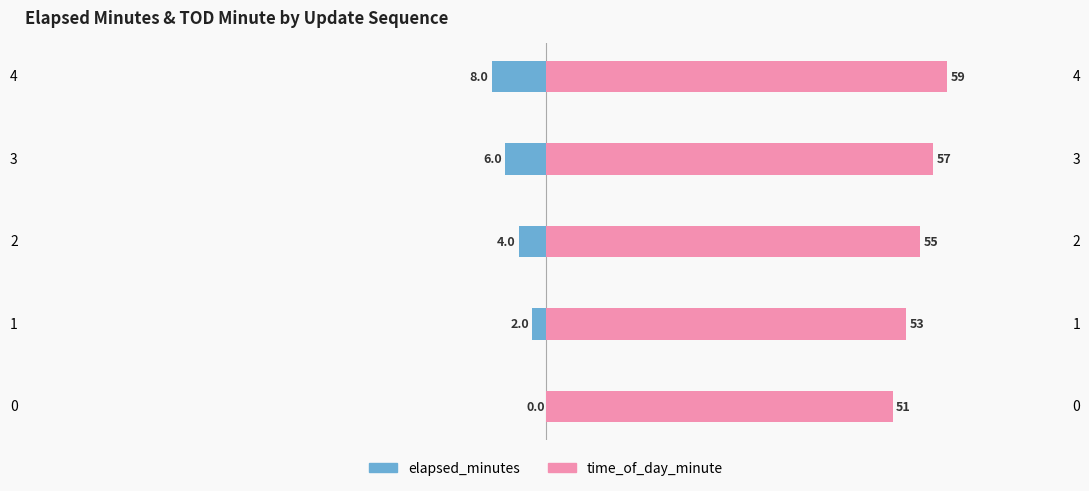

Rank the series by their maximum value, from lowest to highest.

elapsed_minutes, time_of_day_minute